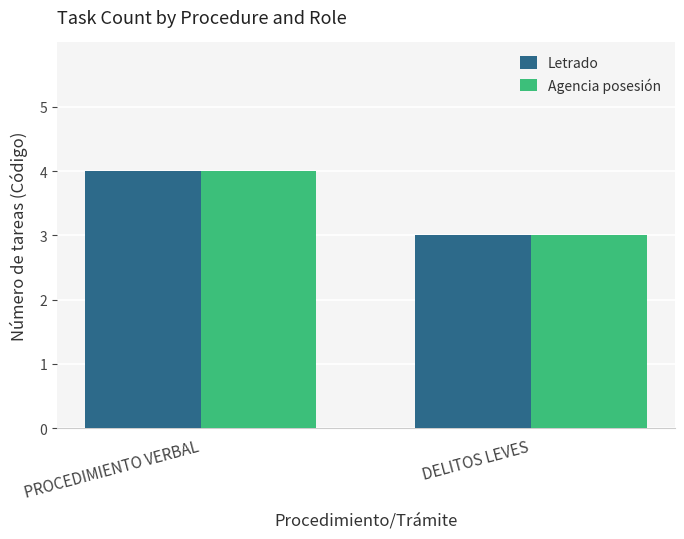

The value of Agencia posesión at PROCEDIMIENTO VERBAL is 7. True or false?

False